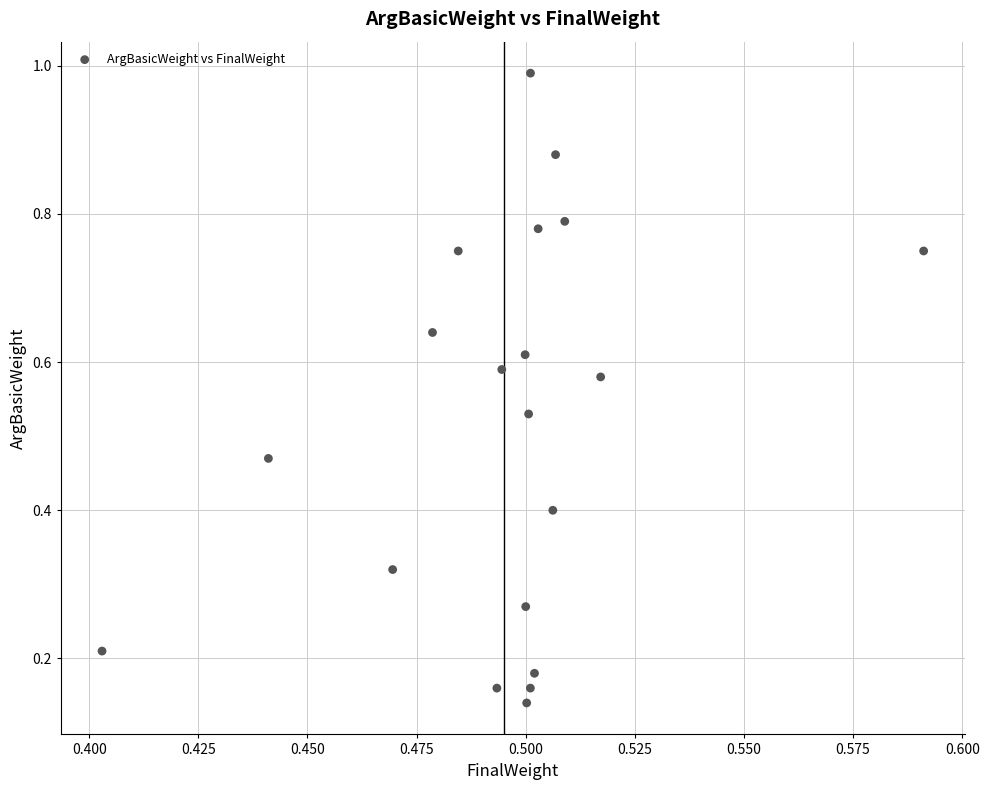

Count the number of points in this scatter plot.

20